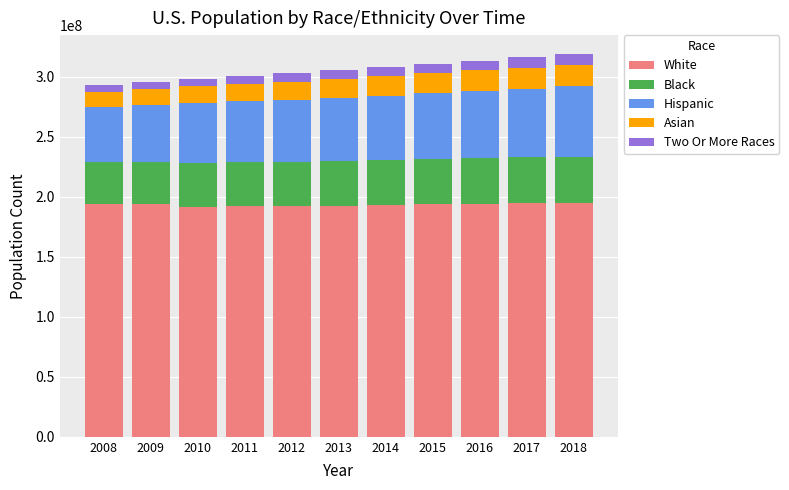

What is the highest value of the White series?

194900000